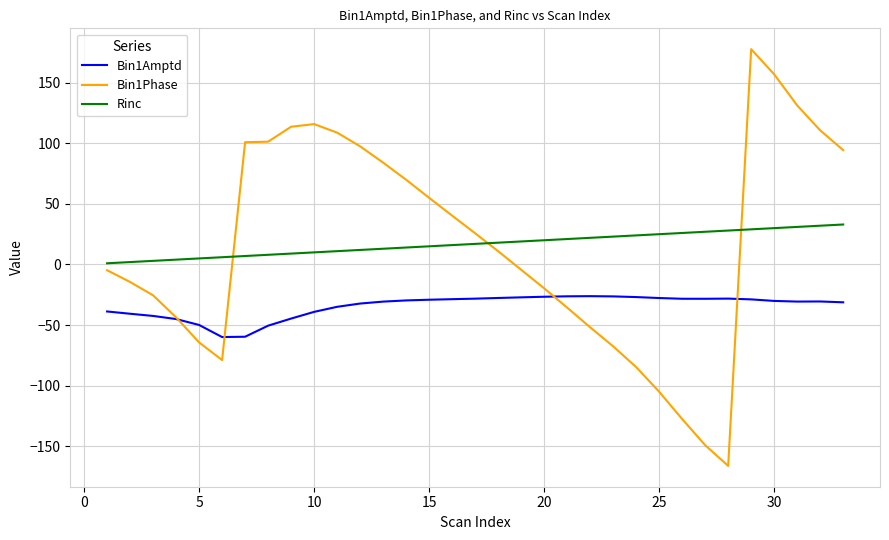

What is the highest value of the Rinc series?

33.0